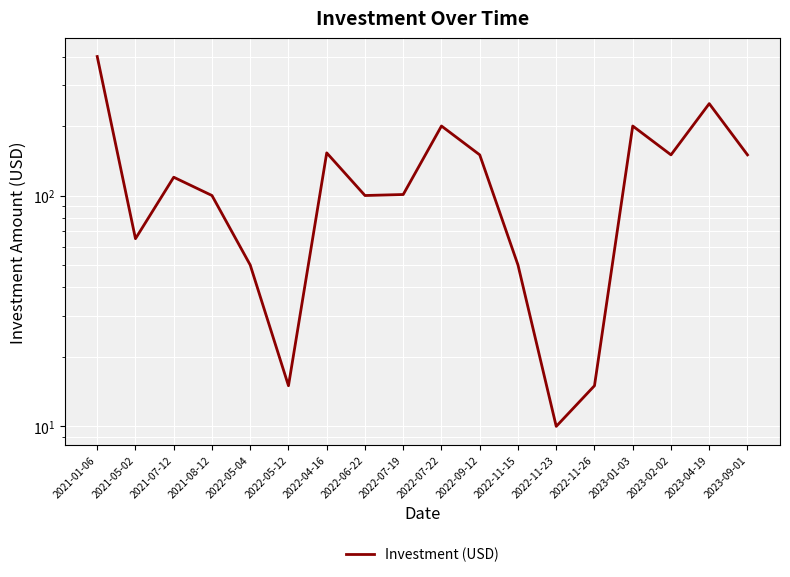

How many data points are less than 120?

9